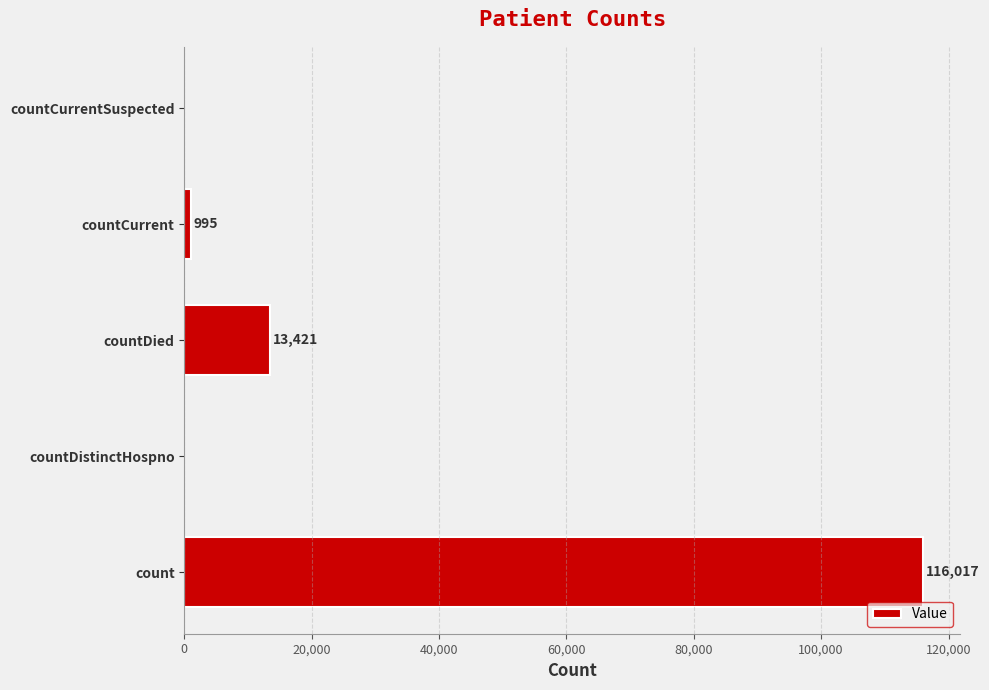

At which category does the chart reach its peak across all series?

count